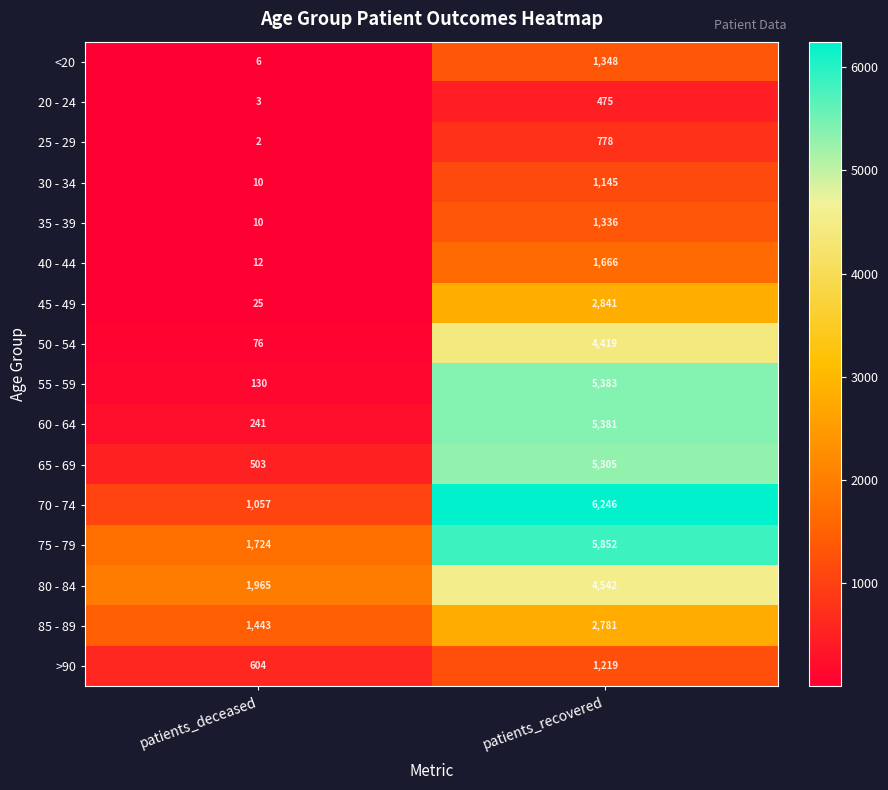

Between patients_deceased and patients_recovered, which series saw the biggest shift?

55 - 59